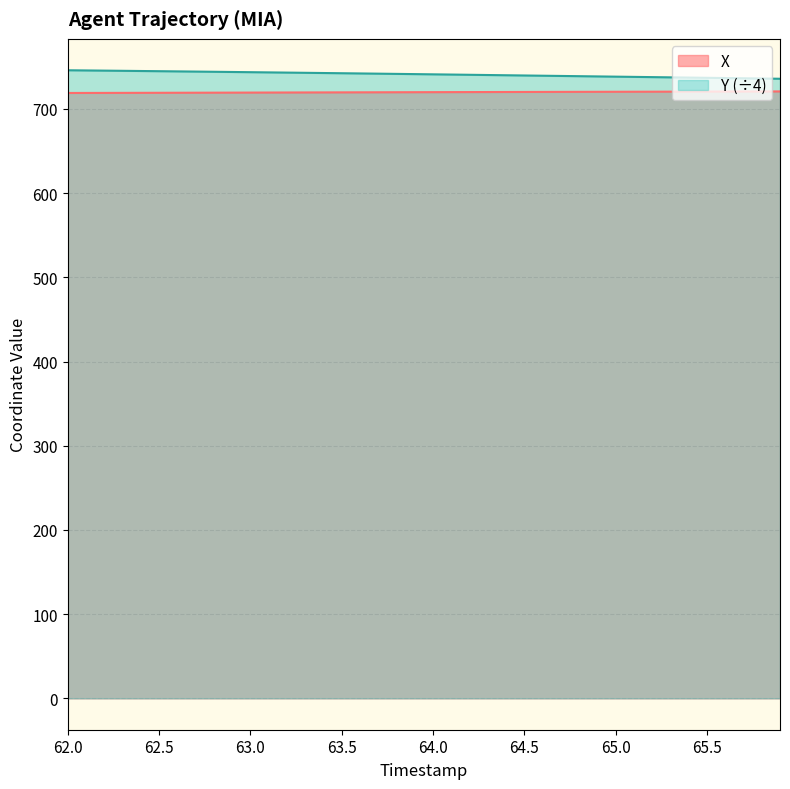

True or false: Y and X cross at least once.

False